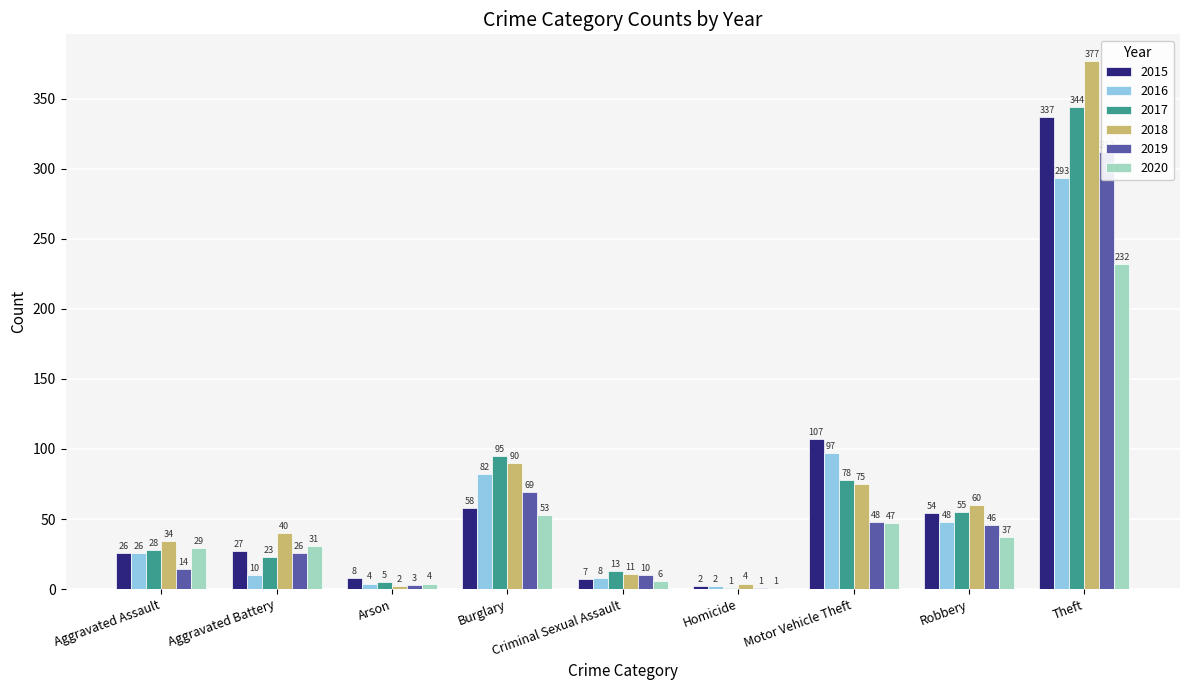

What is the label of the 8th bar from the right?

Aggravated Battery